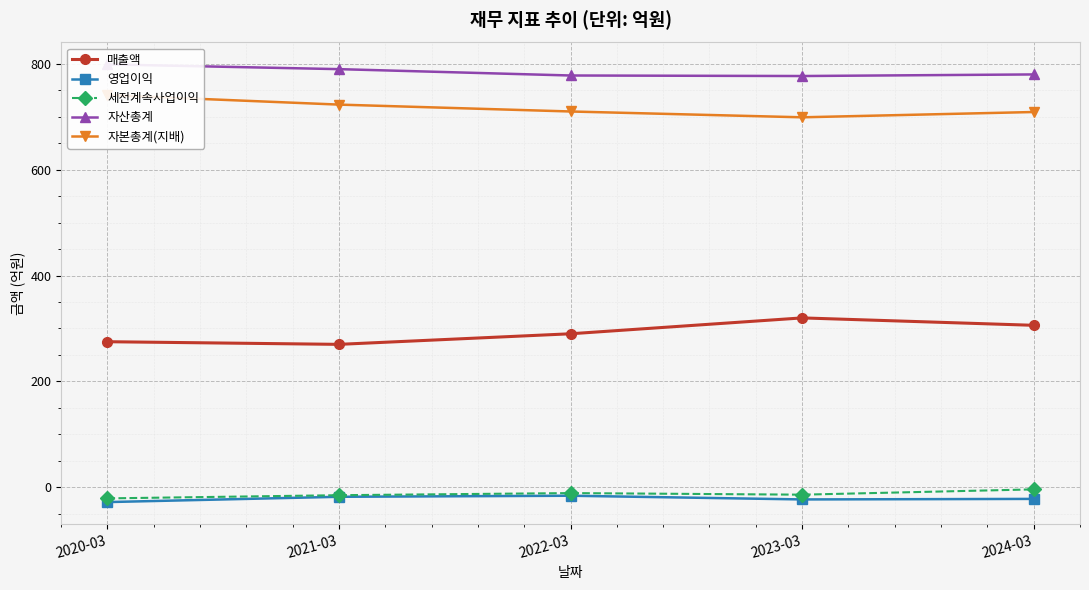

Is it true that 세전계속사업이익 equals -21 at 2020-03?

True